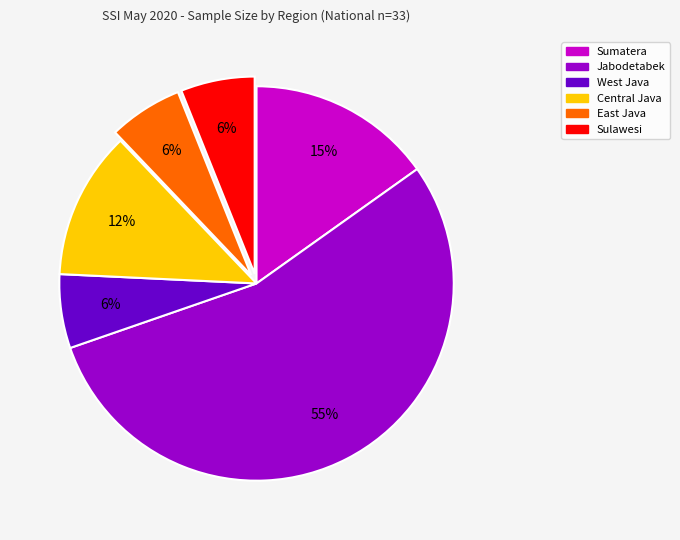

What is the largest slice in the pie chart?

Jabodetabek